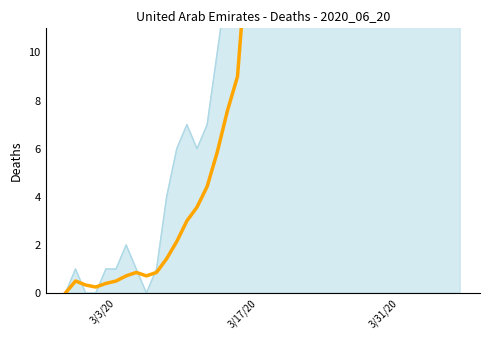

Which label corresponds to the smallest value in the chart?

3/3/20